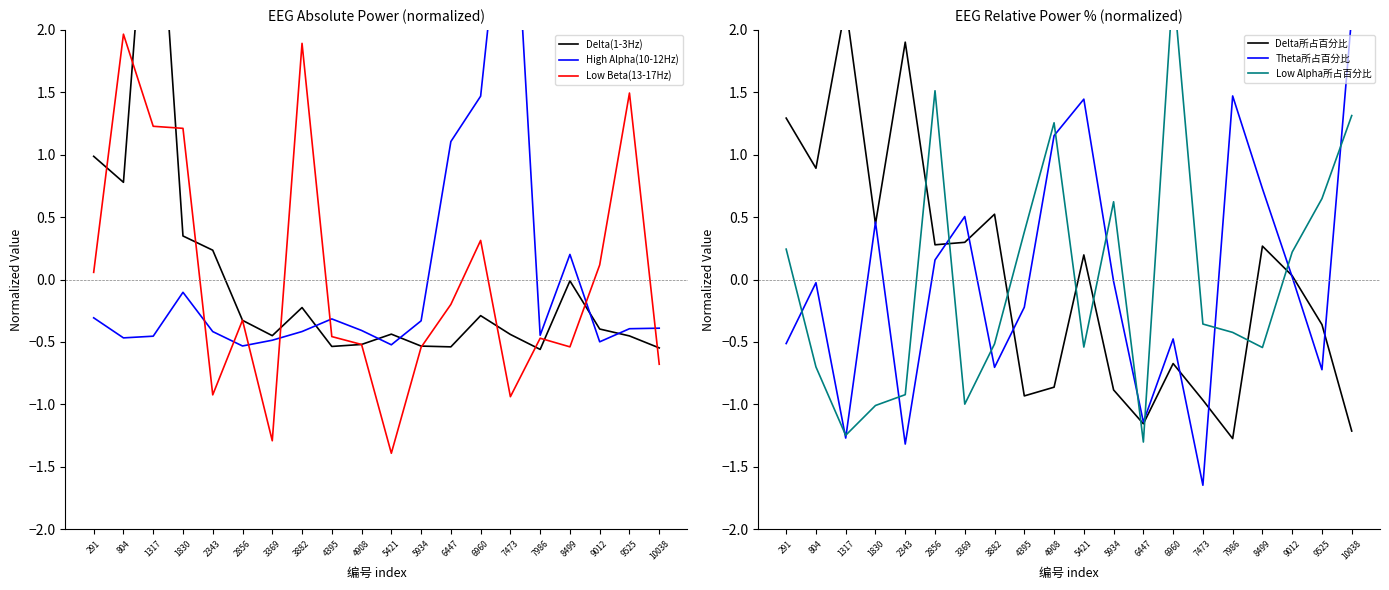

Which has a higher value, 5421 or 9012?

9012